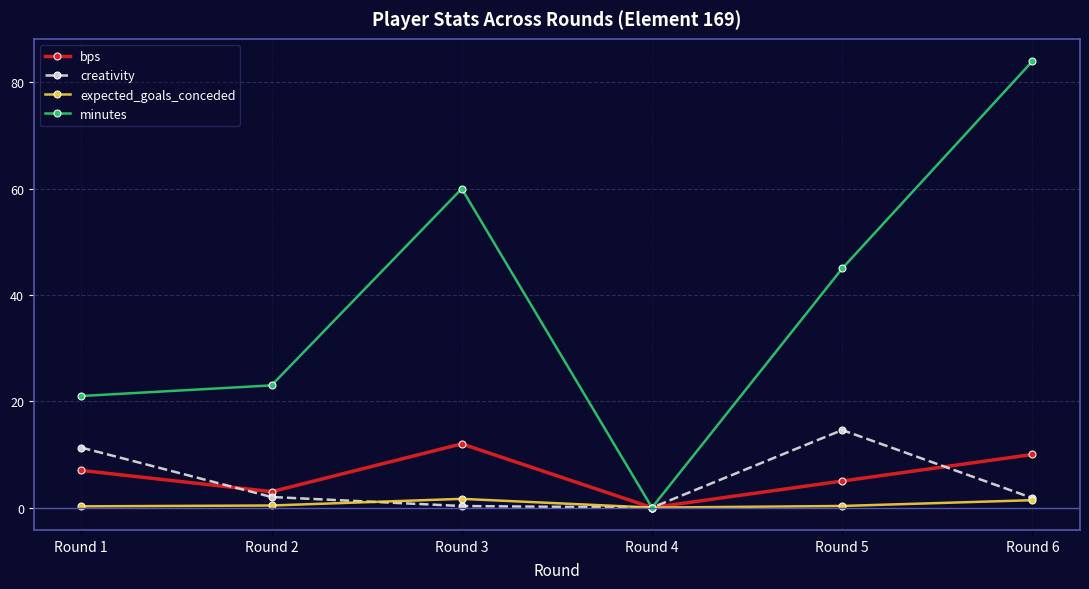

Rank the series at Round 2 from lowest to highest value.

expected_goals_conceded, creativity, bps, minutes